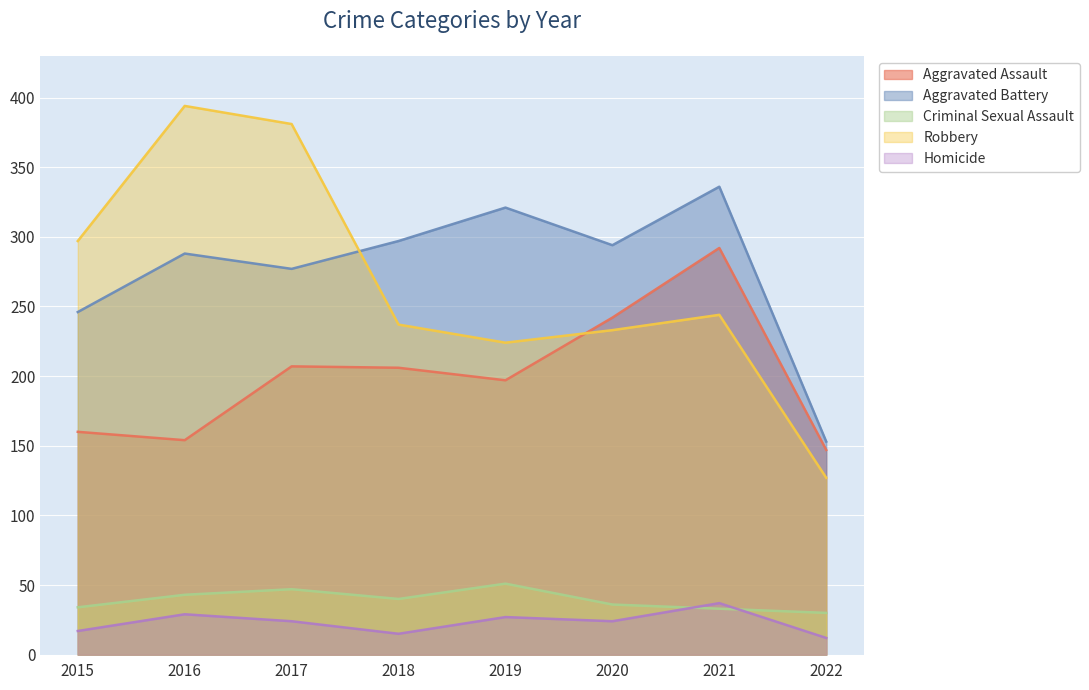

How many values in the Aggravated Assault series exceed 206?

3